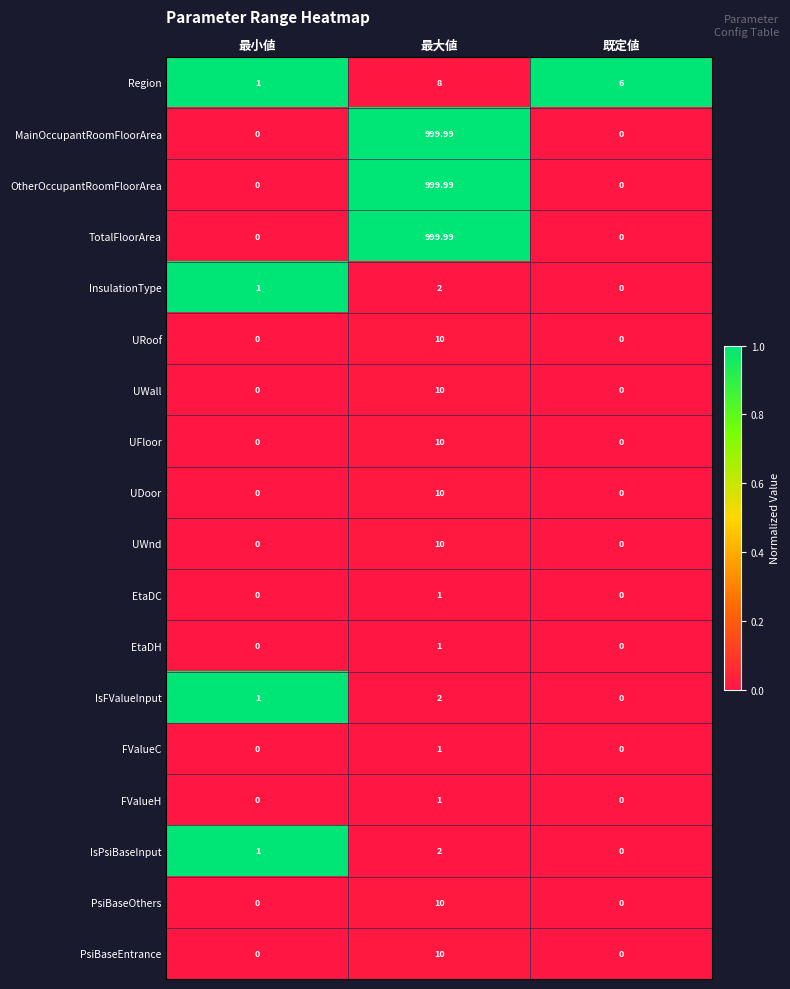

At which label does PsiBaseEntrance reach its peak?

最大値